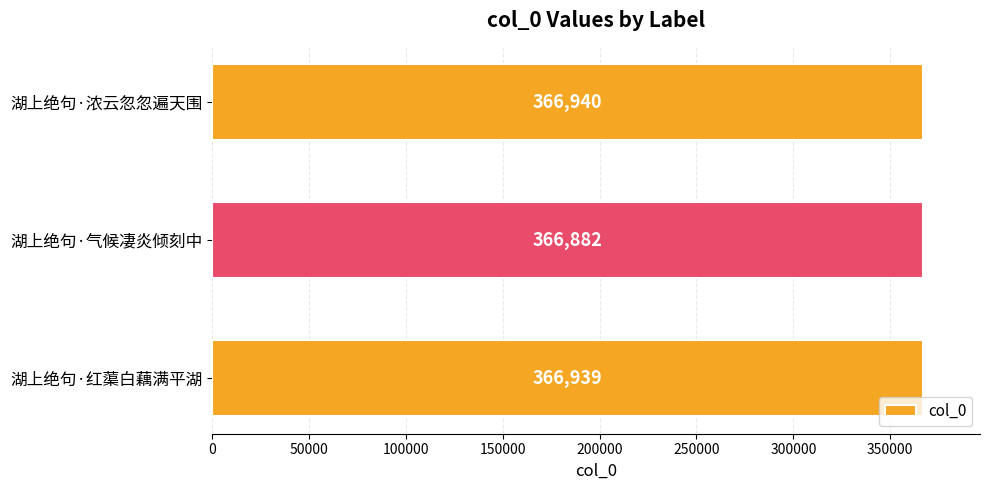

List the labels in order of value, smallest first.

湖上绝句·气候凄炎倾刻中, 湖上绝句·红蕖白藕满平湖, 湖上绝句·浓云忽忽遍天围